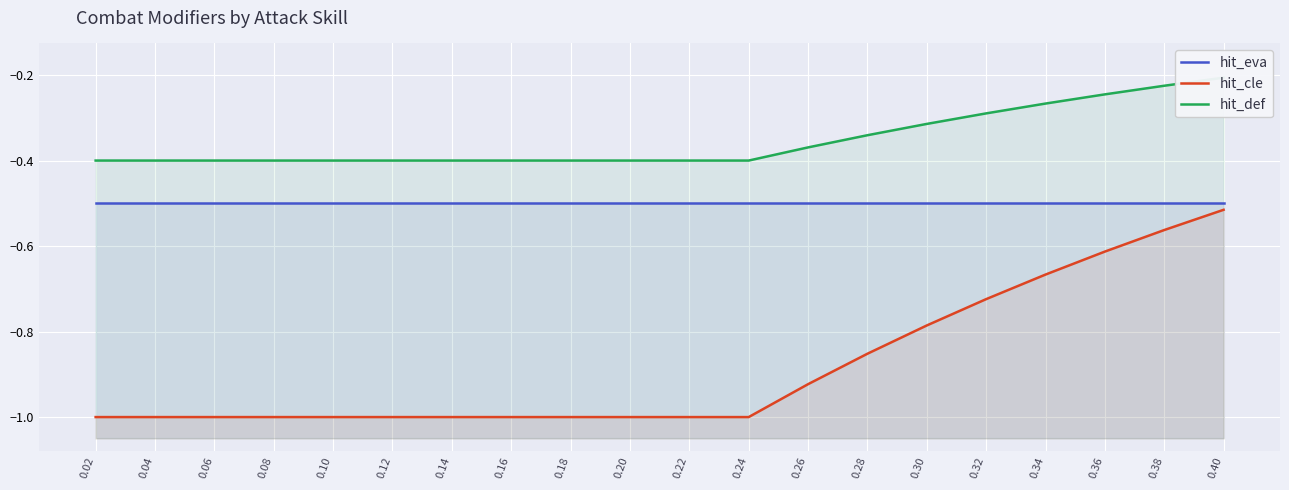

Which series has the largest total across all categories?

hit_def